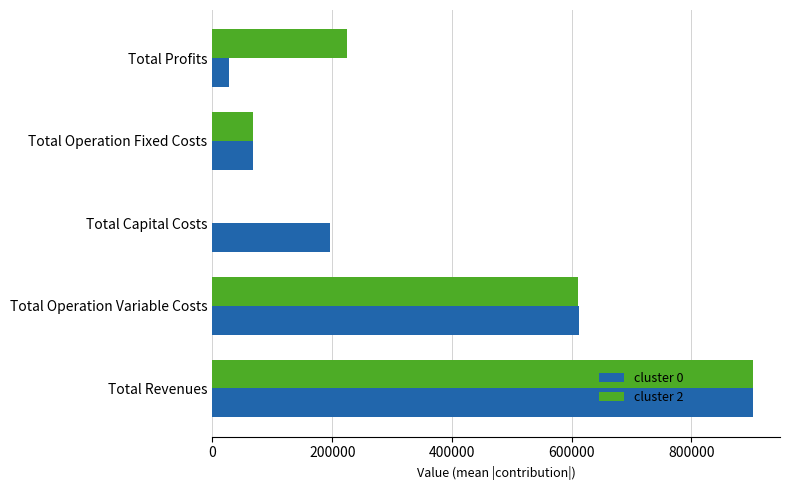

At which category is the sum across all series the highest?

Total Revenues